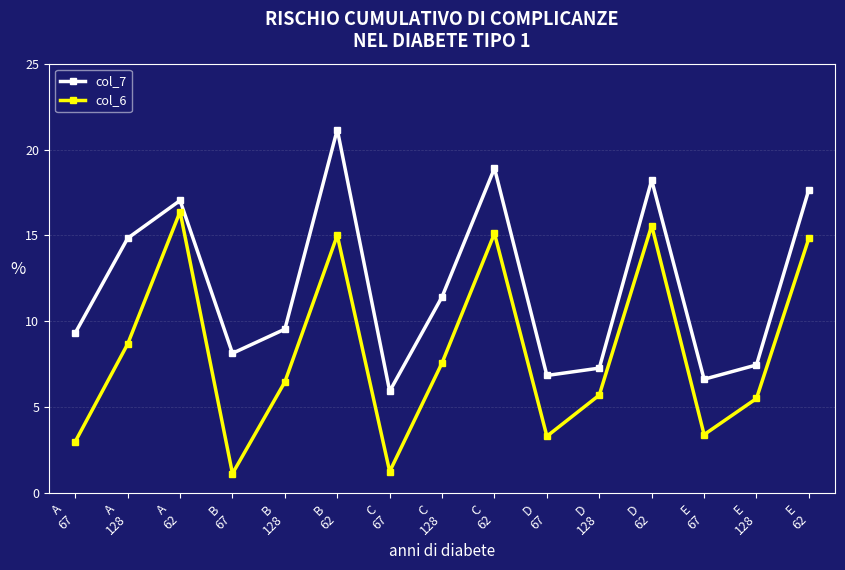

What is the total value across all series at C
67?

7.2